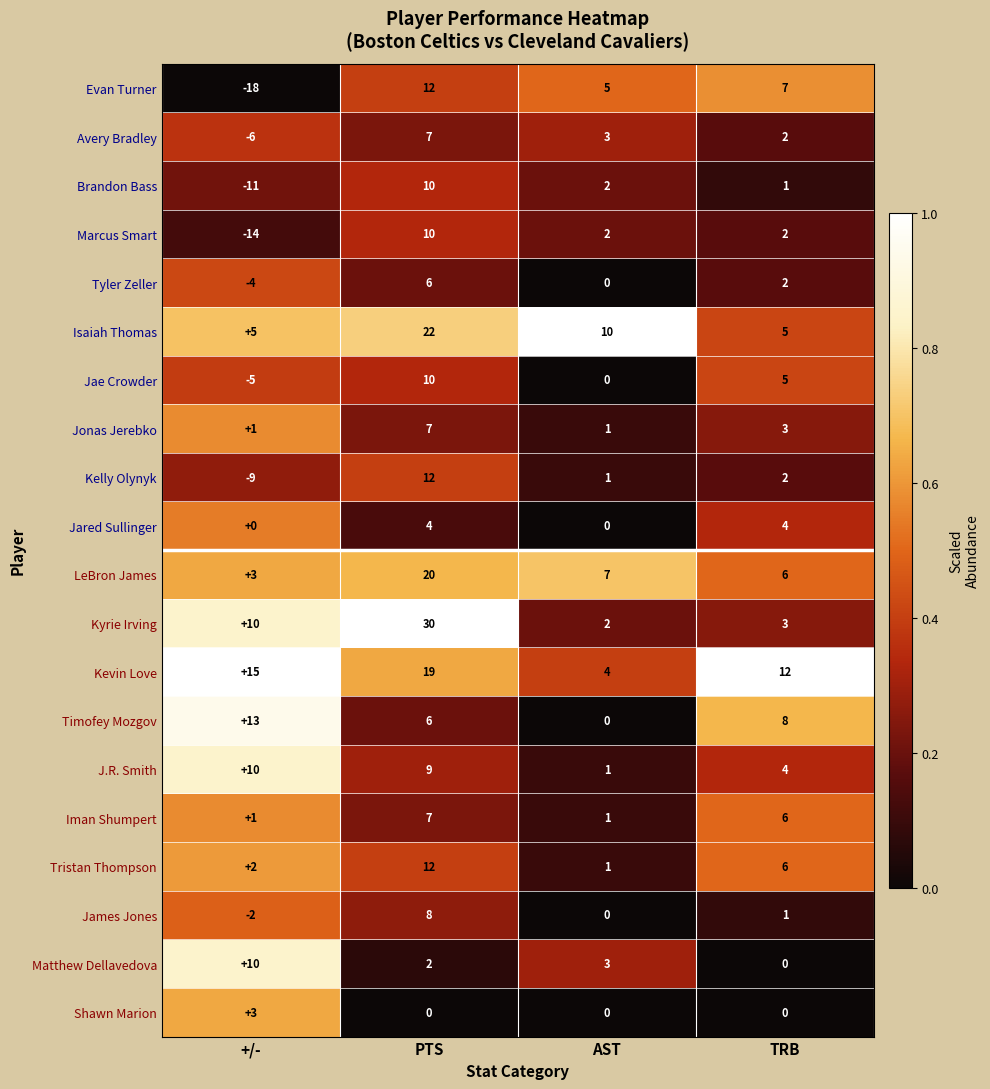

What is the difference between the Tyler Zeller values at AST and +/-?

4